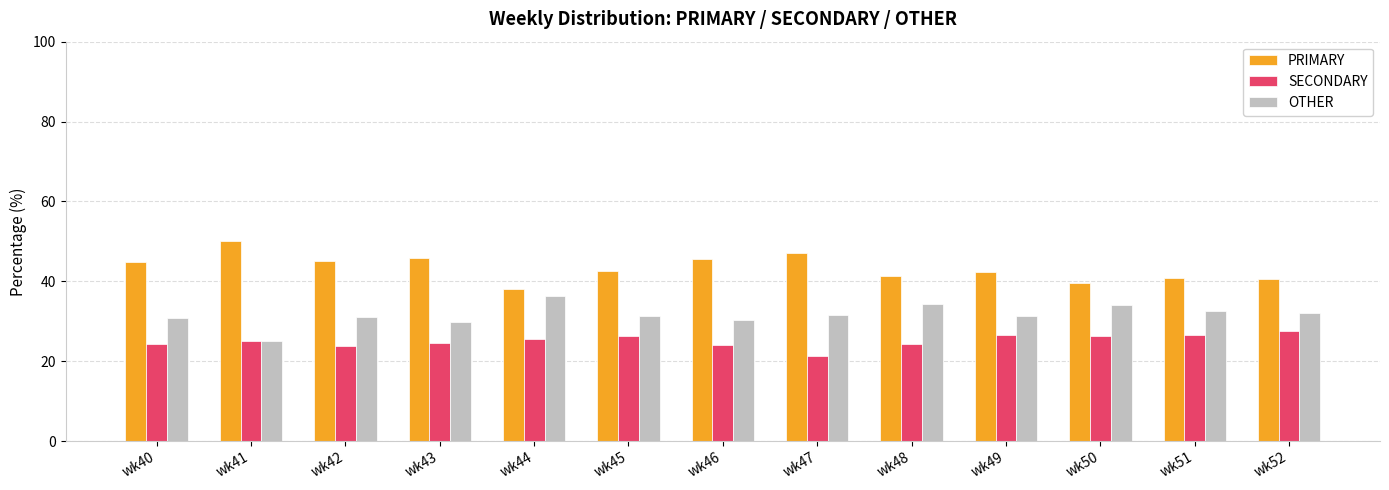

What is the total value across all series at wk48?

100.0